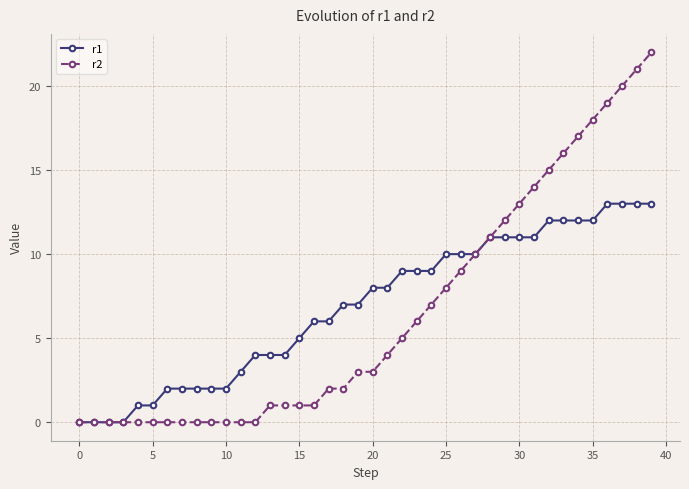

Reading right to left, extract all data points from this chart.

r1: 13	13	13	13	12	12	12	12	11	11	11	11	10	10	10	9	9	9	8	8	7	7	6	6	5	4	4	4	3	2	2	2	2	2	1	1	0	0	0	0
r2: 22	21	20	19	18	17	16	15	14	13	12	11	10	9	8	7	6	5	4	3	3	2	2	1	1	1	1	0	0	0	0	0	0	0	0	0	0	0	0	0